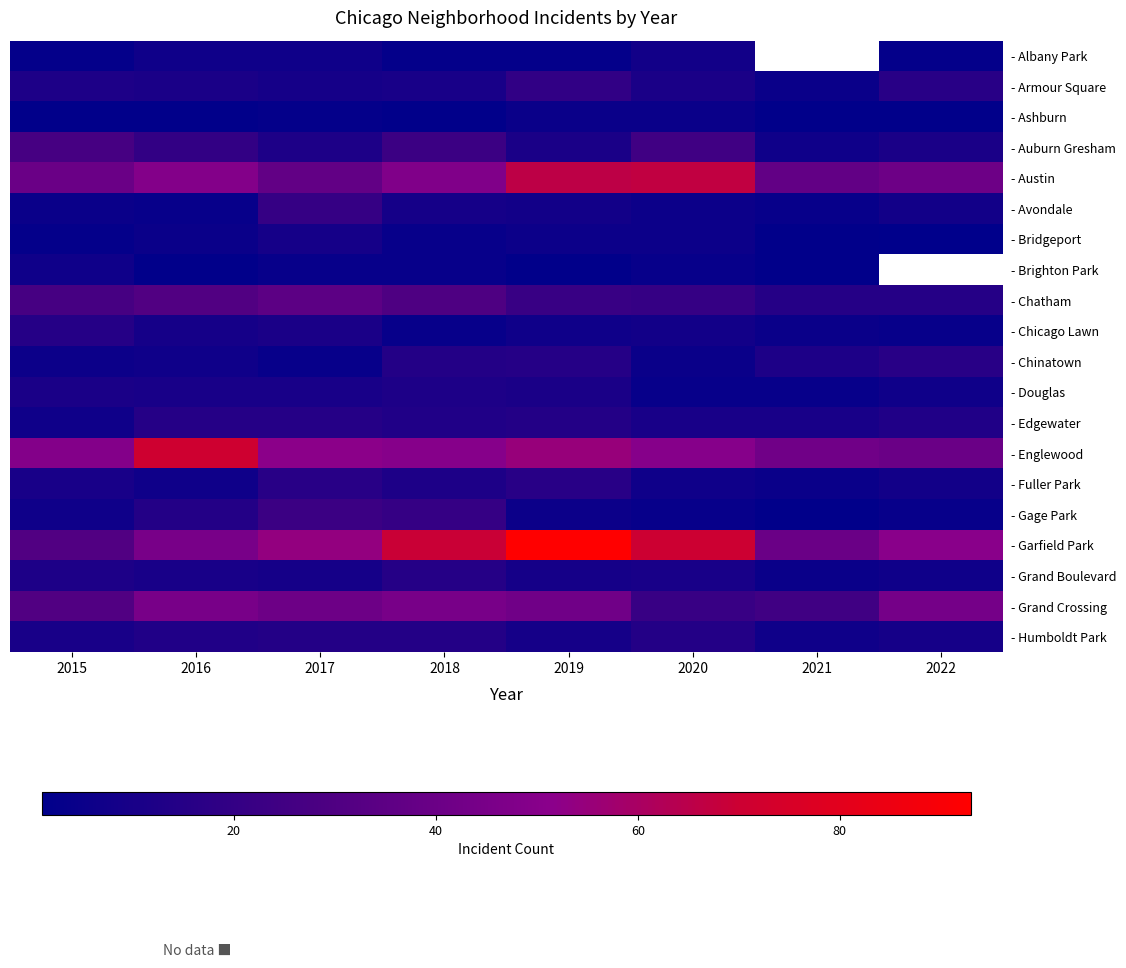

List the labels in order of - Auburn Gresham value, smallest first.

2021, 2019, 2022, 2017, 2016, 2018, 2020, 2015